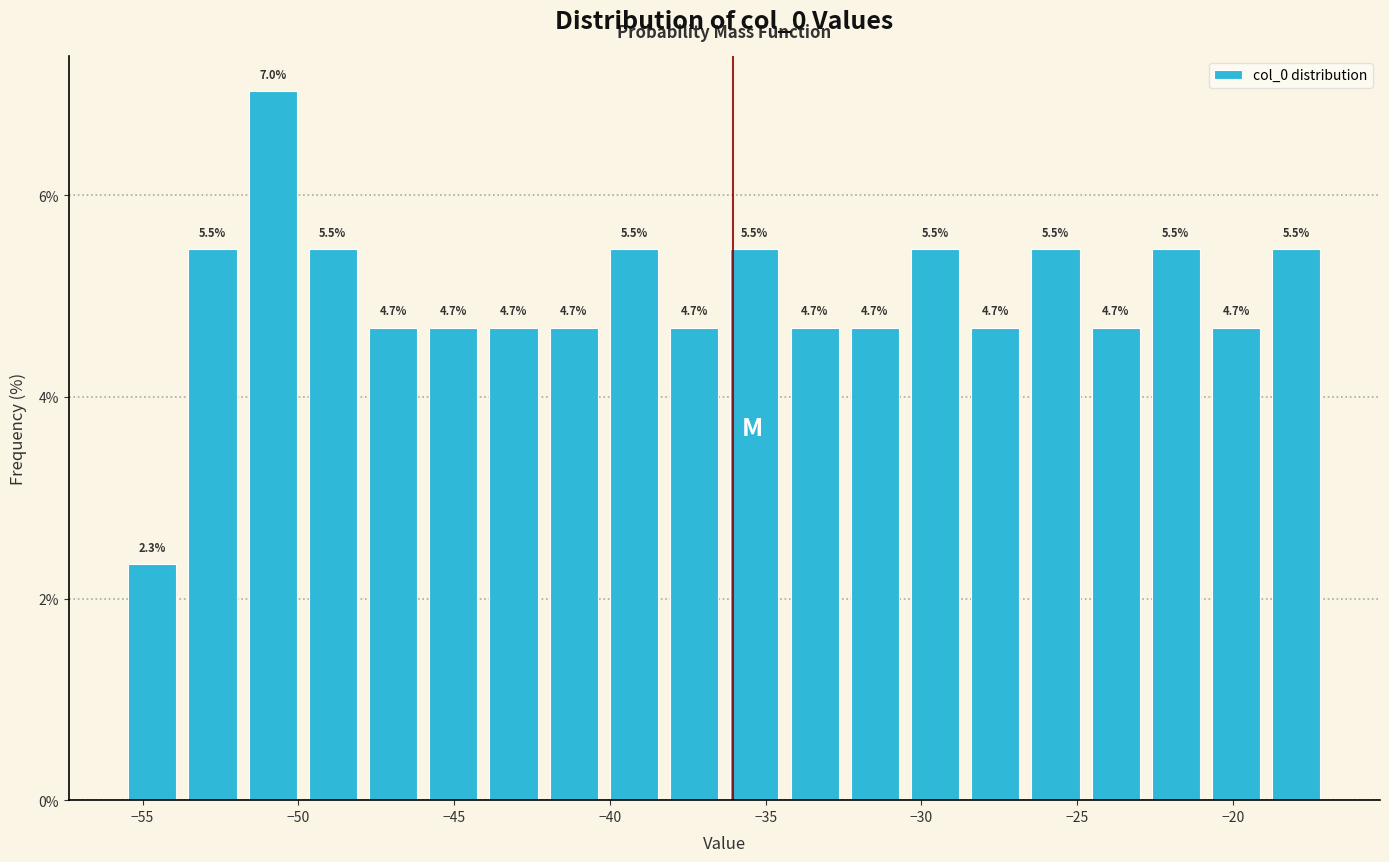

Read against the x-axis, roughly where is the centre of the tallest bar?

-51.0